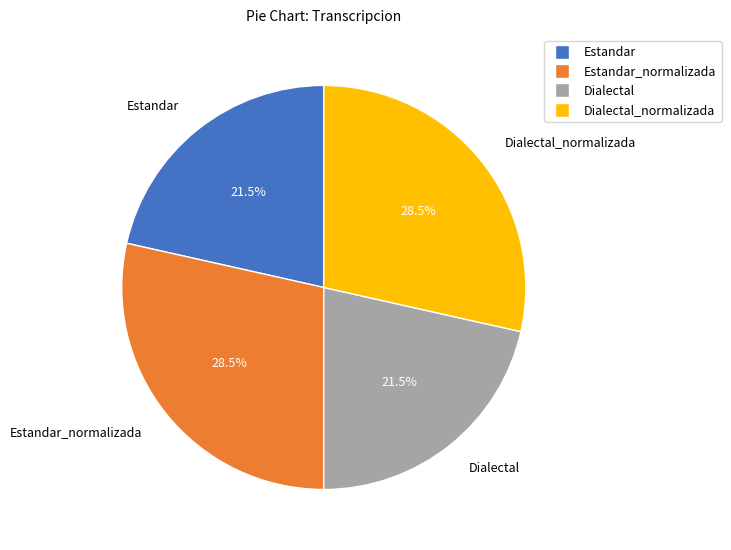

Is there a majority slice in this chart?

No